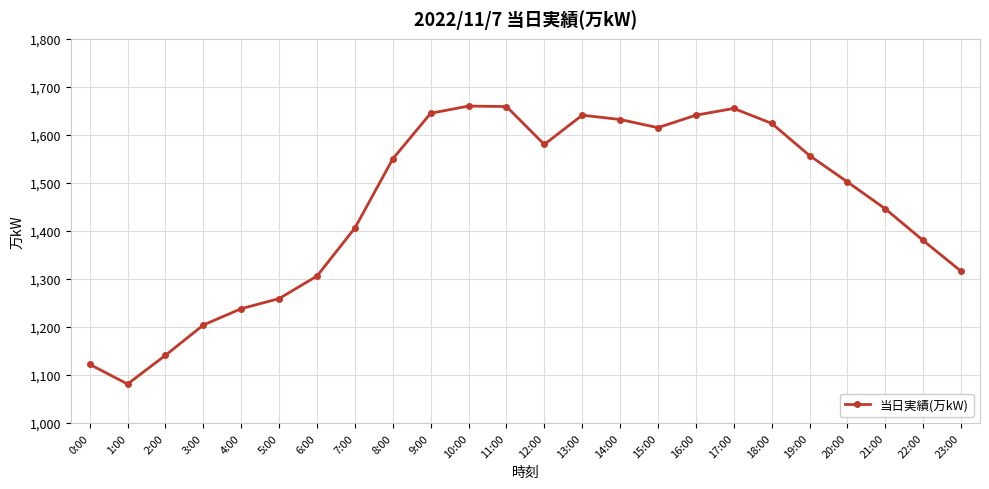

How many distinct data groups are displayed?

1